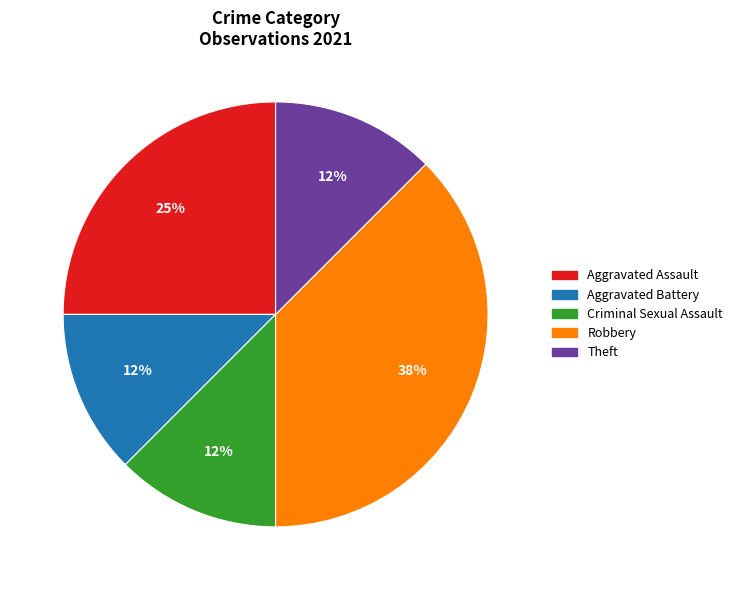

Is it true that Criminal Sexual Assault is 12% of the pie?

True